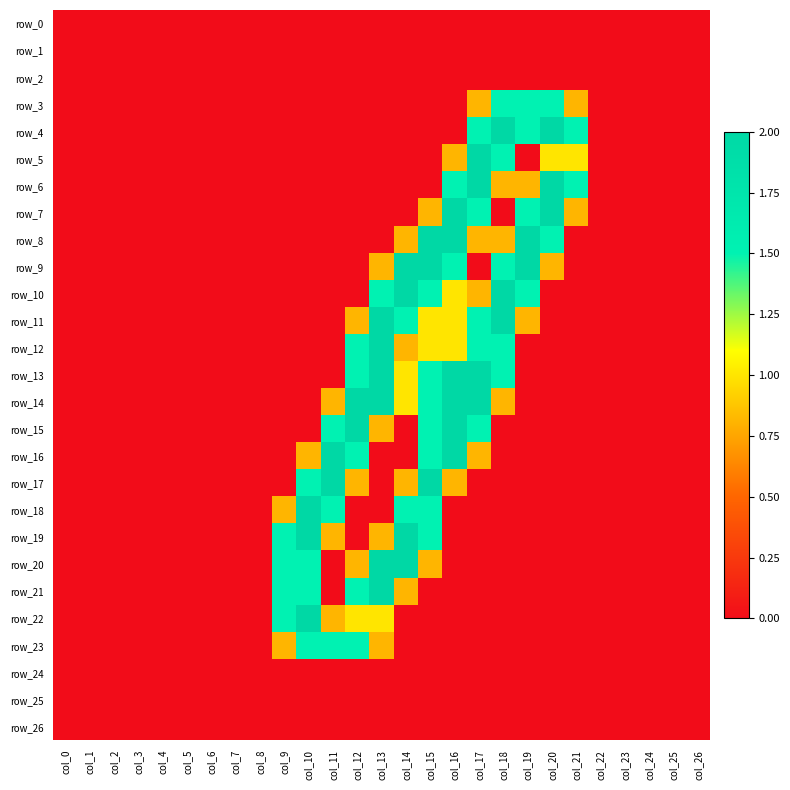

At how many categories does at least one series exceed 0?

13